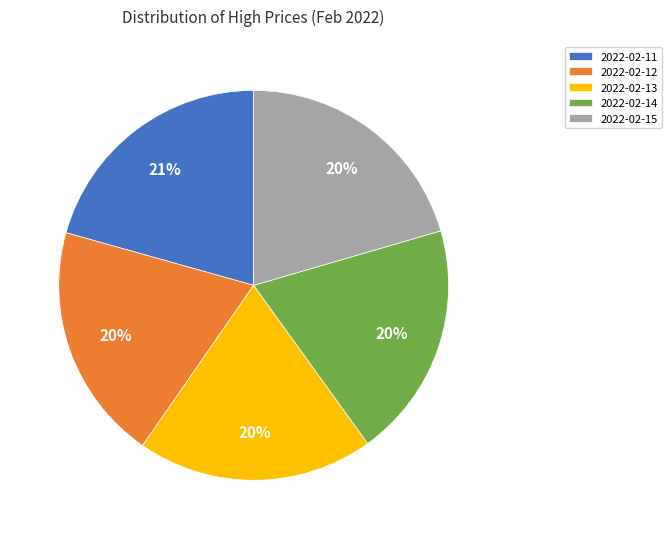

To the nearest percent, what is the average slice percentage?

20%